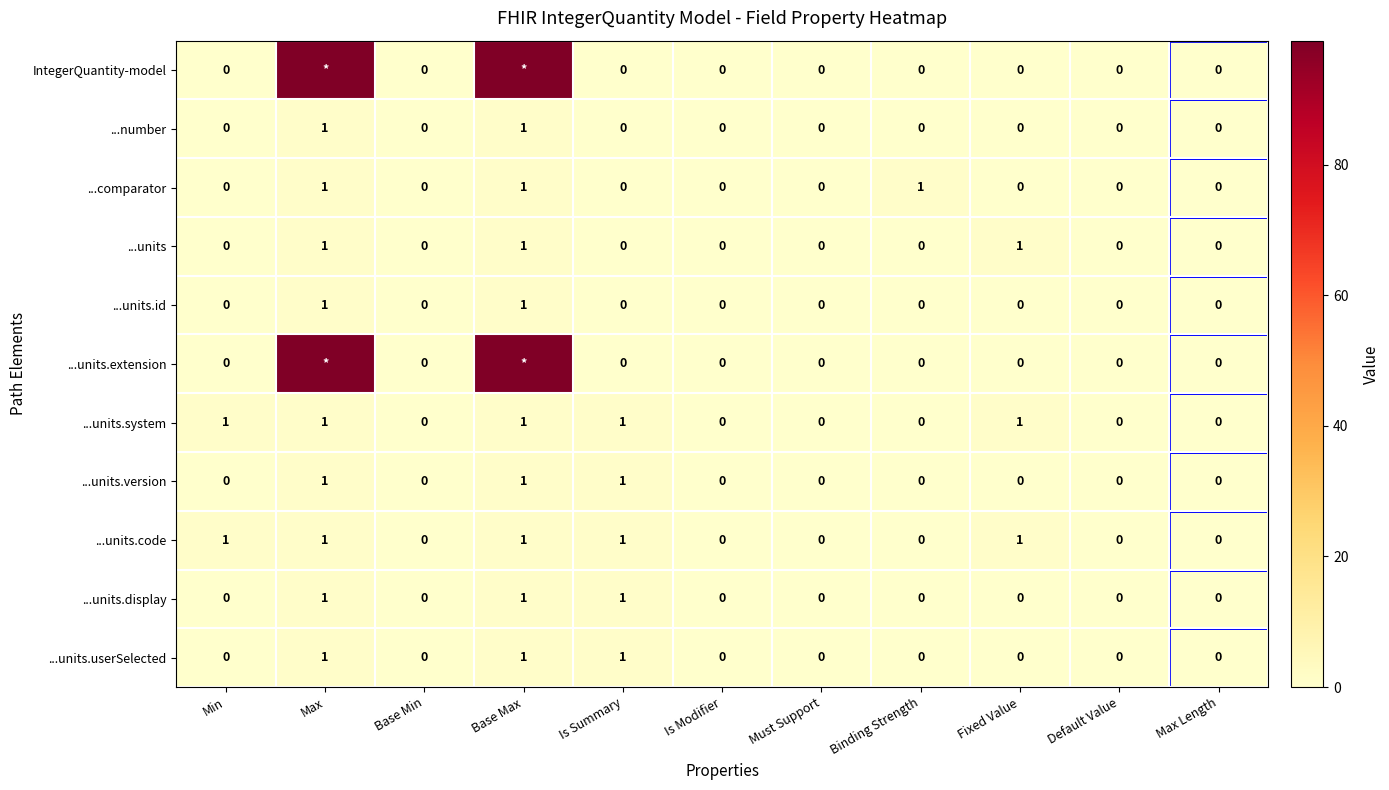

How many series are shown in this chart?

11